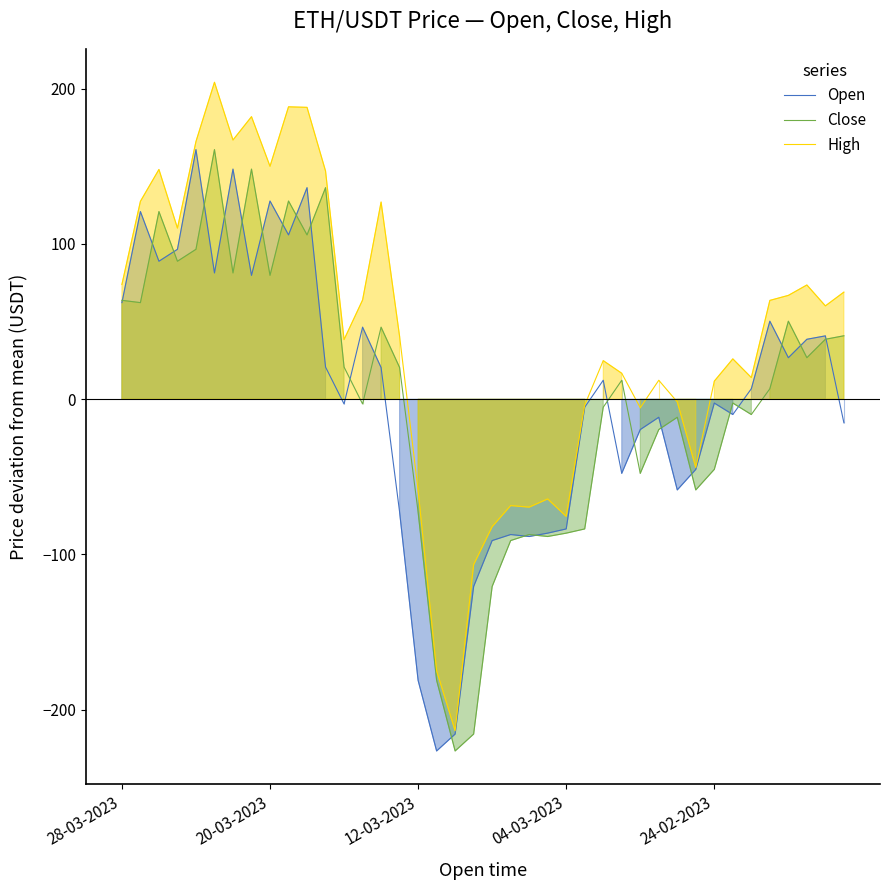

What is the highest value of the Close series?

160.8